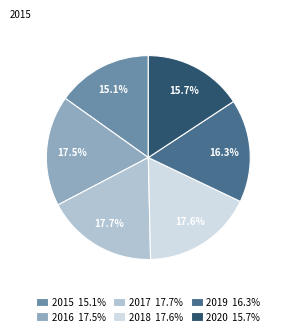

What is the smallest slice in the pie chart?

2015